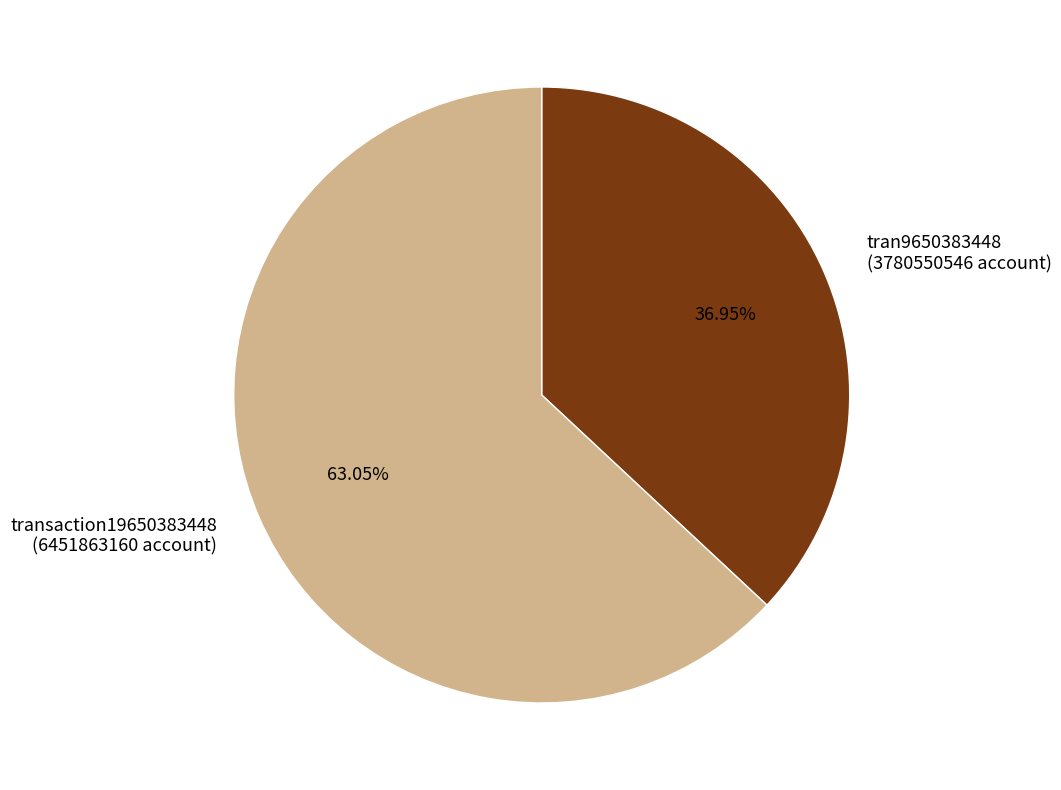

Count the number of slices in the pie.

2